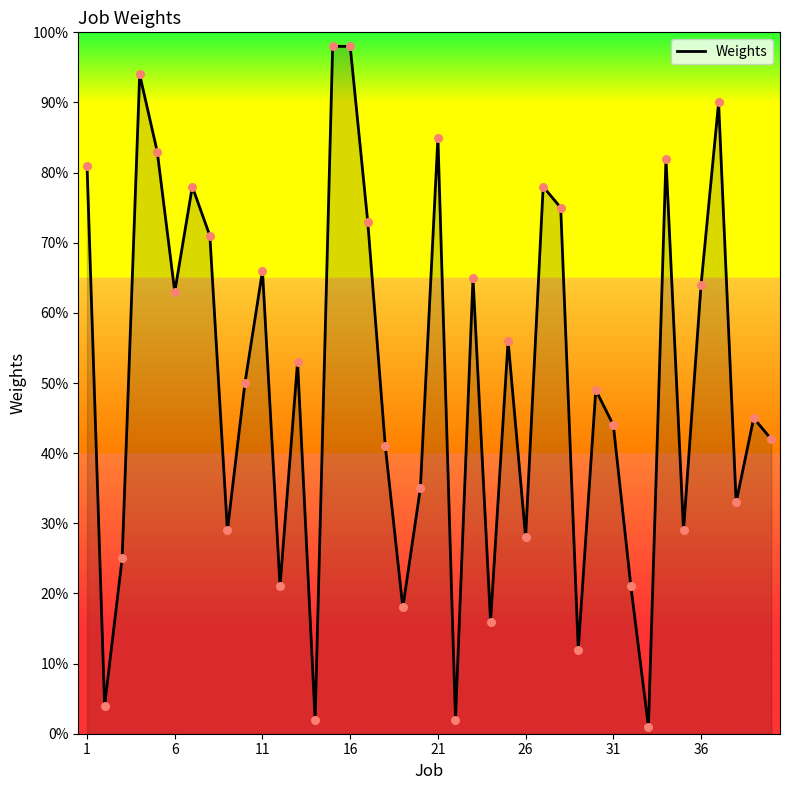

What is the difference between the maximum and minimum values?

97